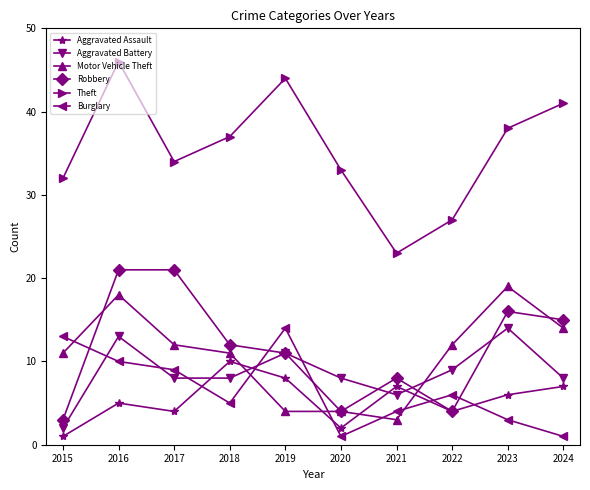

Where is the first local maximum for Aggravated Battery?

2016